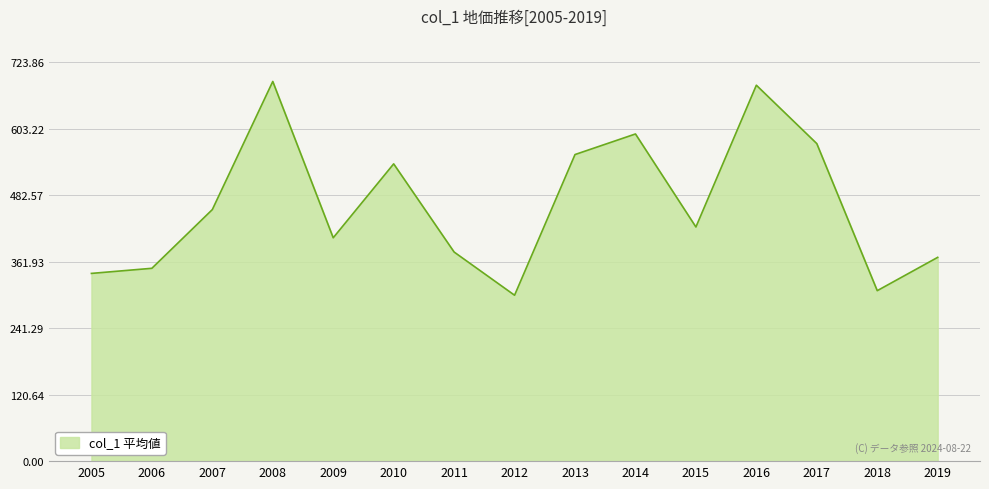

Is it true that the value at 2009 is 405.6?

True